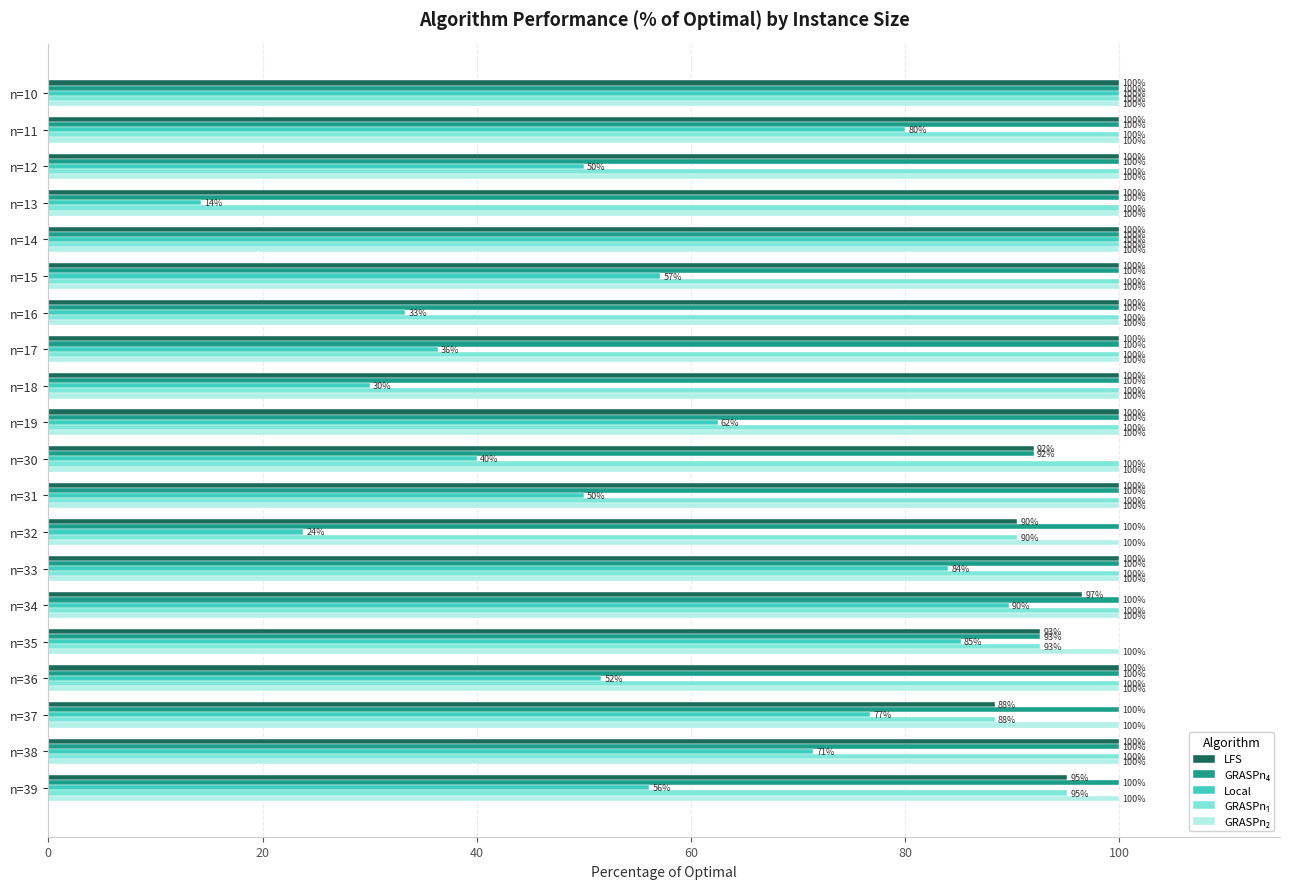

What is the greatest value displayed?

100.0